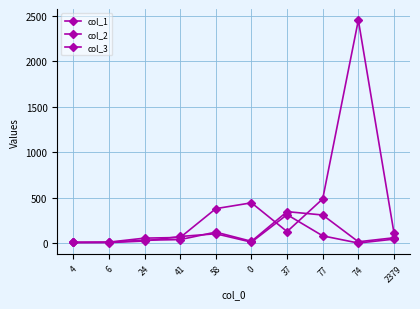

Is it true that col_1 equals 0 at 74?

True